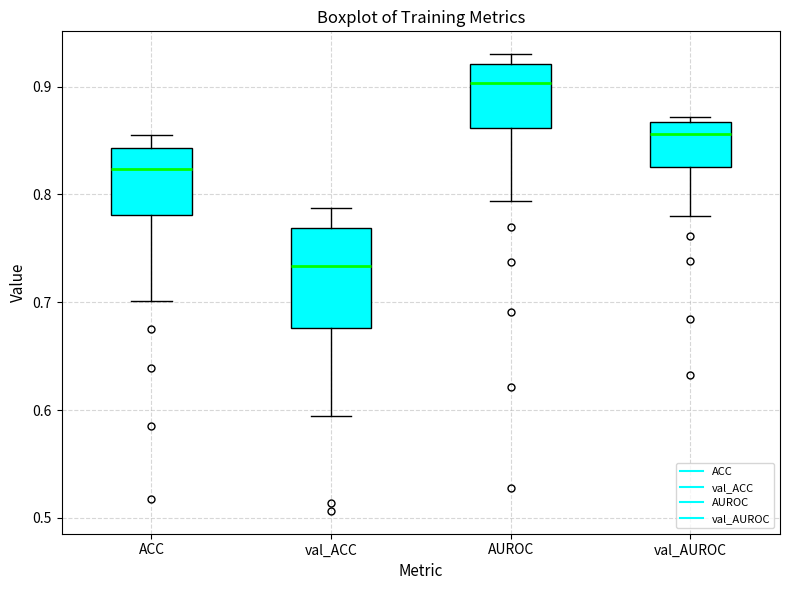

Reading left to right, read every box against the y-axis: the position of its median line, the range the box covers, and the ends of its whiskers. The values are not printed on the chart, so give them approximately, as read against the axis.

ACC: median 0.82, box 0.78 to 0.84, whiskers 0.70 to 0.85
val_ACC: median 0.73, box 0.68 to 0.77, whiskers 0.59 to 0.79
AUROC: median 0.90, box 0.86 to 0.92, whiskers 0.79 to 0.93
val_AUROC: median 0.86, box 0.83 to 0.87, whiskers 0.78 to 0.87 (just above the box's upper edge)